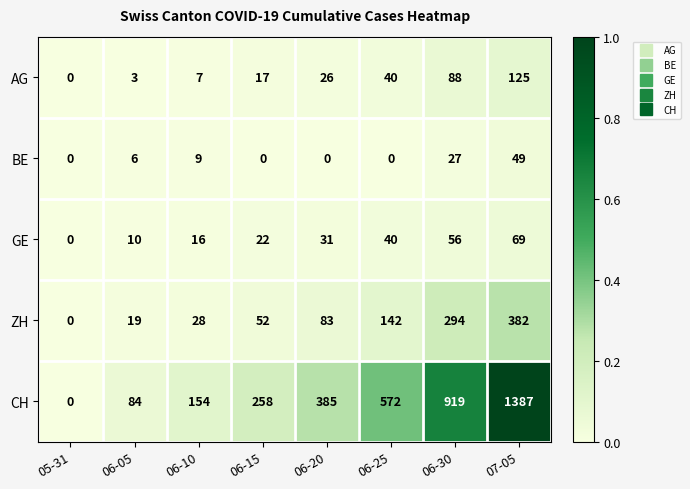

What is the sum of the GE values at 05-31 and 06-25?

40